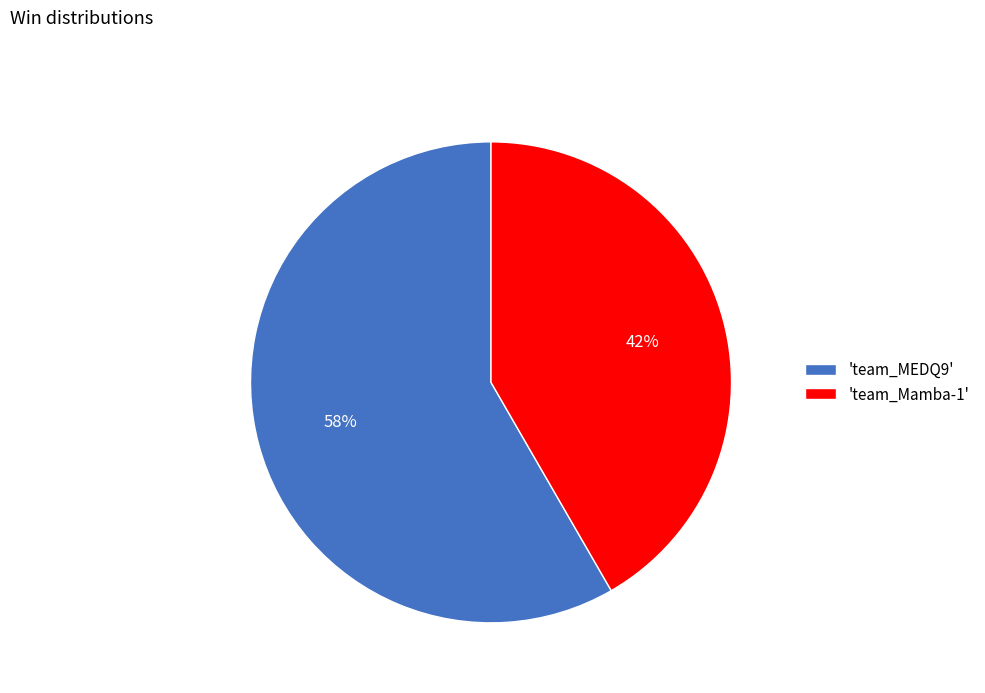

To the nearest percent, what is the combined percentage of 'team_MEDQ9' and 'team_Mamba-1'?

100%